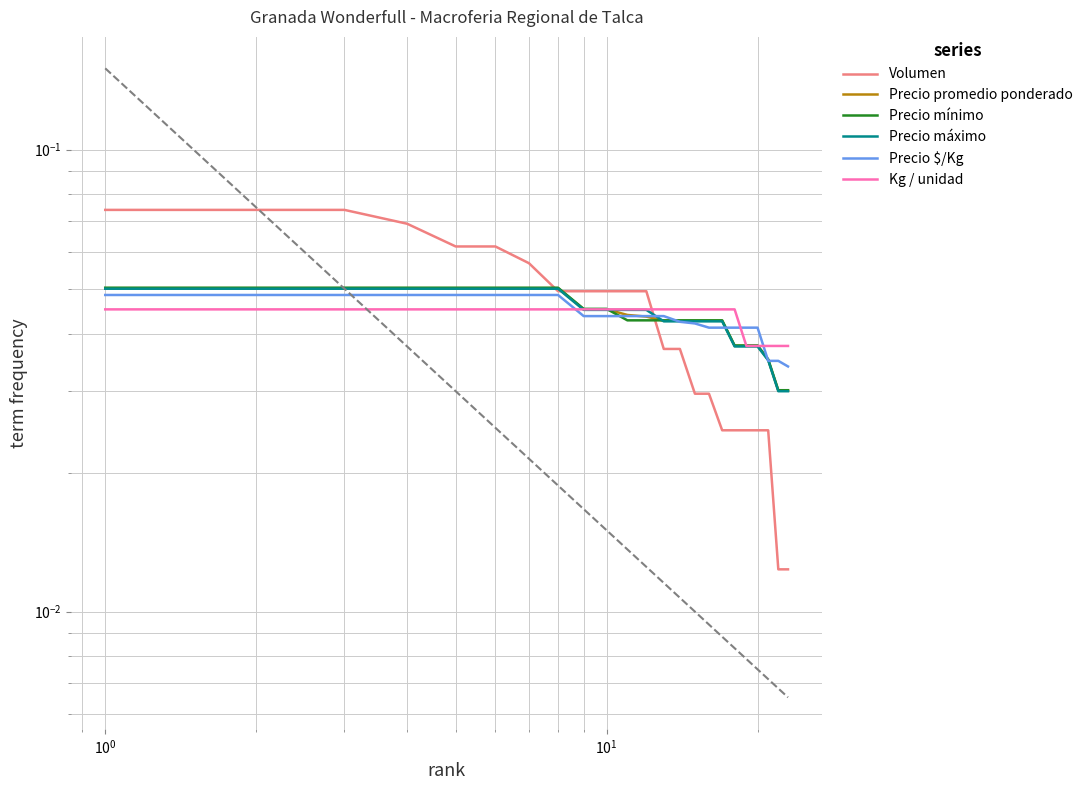

At how many categories does at least one series exceed 0?

23